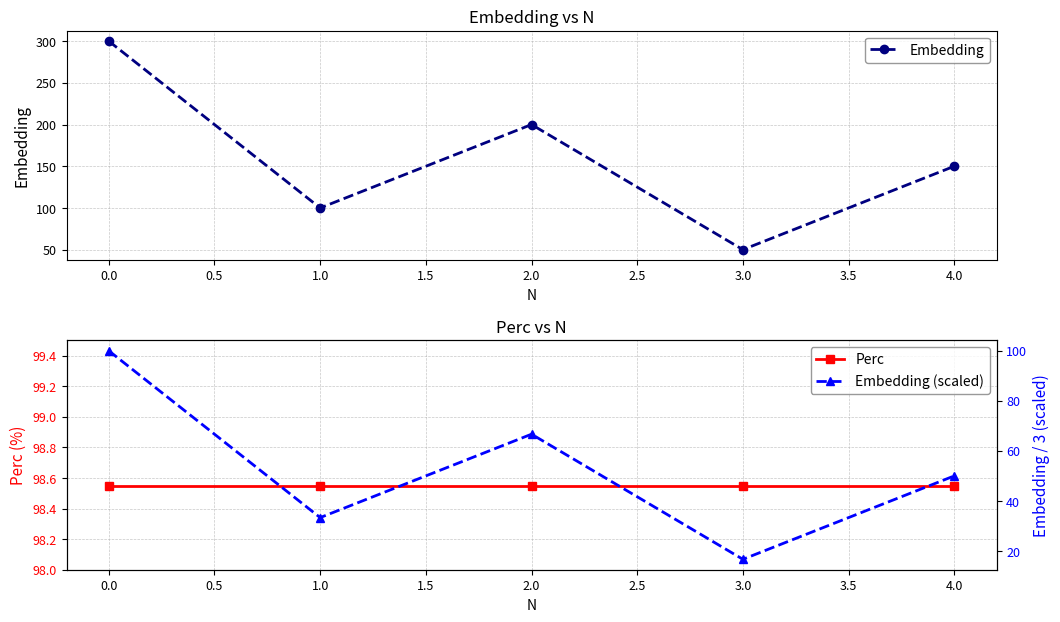

How many interior local valleys does the Embedding series have?

2